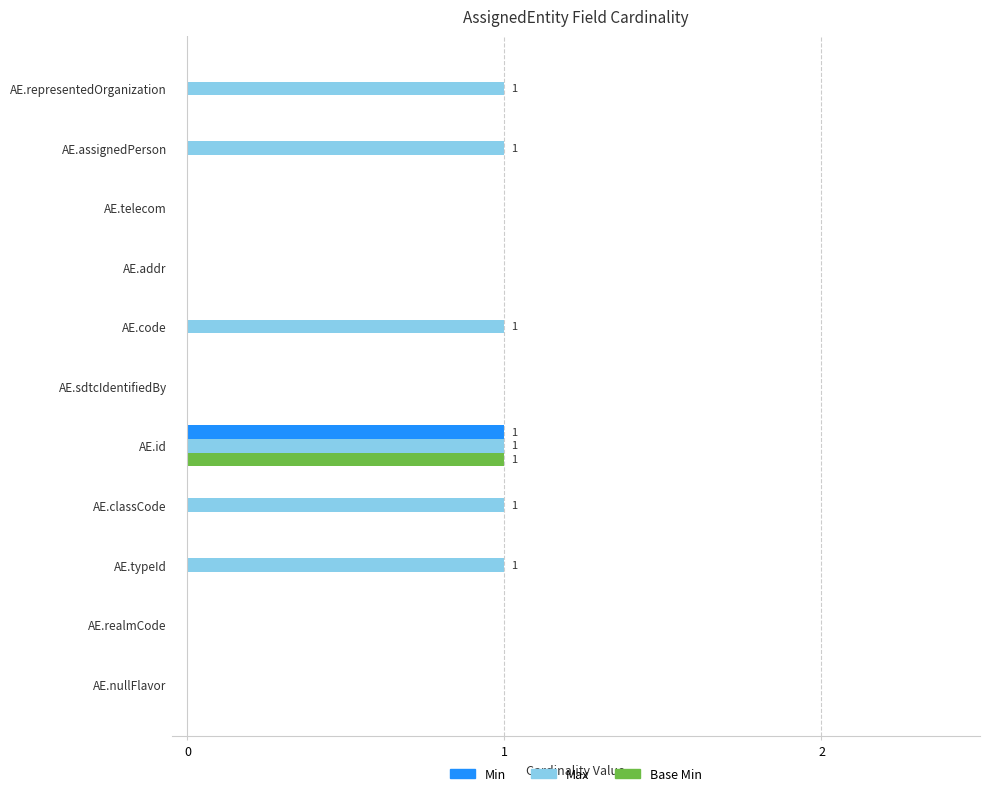

Between AE.telecom and AE.assignedPerson, which series saw the biggest shift?

Max